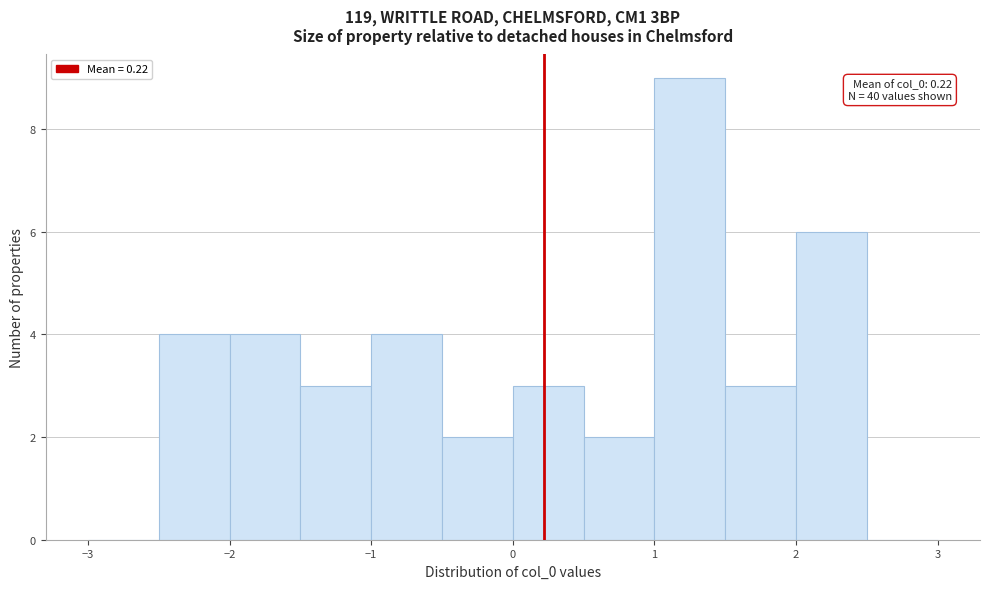

Which range on the x-axis has the tallest bar?

1.0 to 1.5